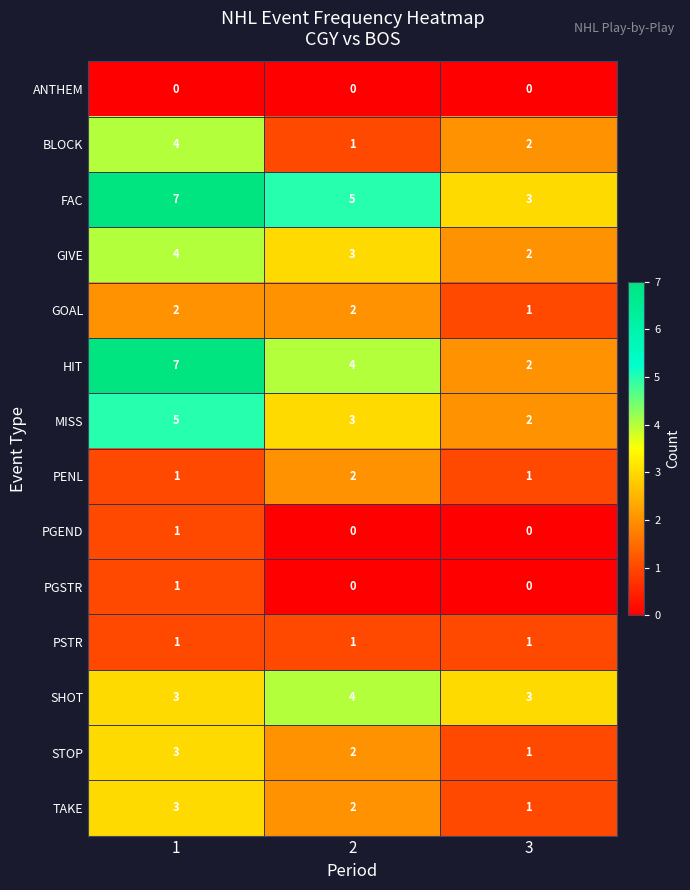

True or false: GOAL has a value of 2 at 1.

True